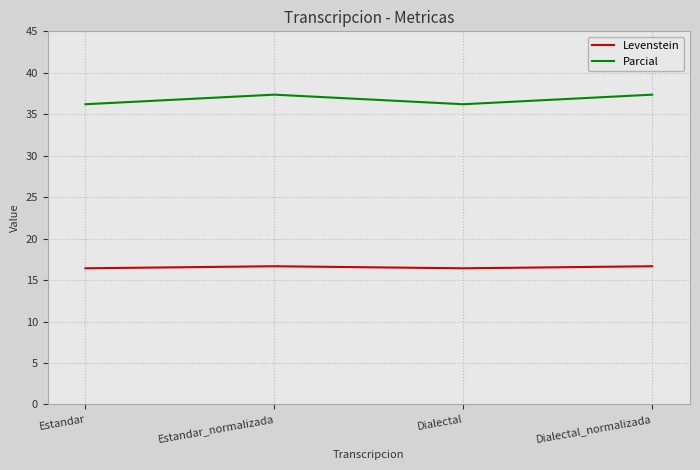

What position from the right is Estandar_normalizada?

3